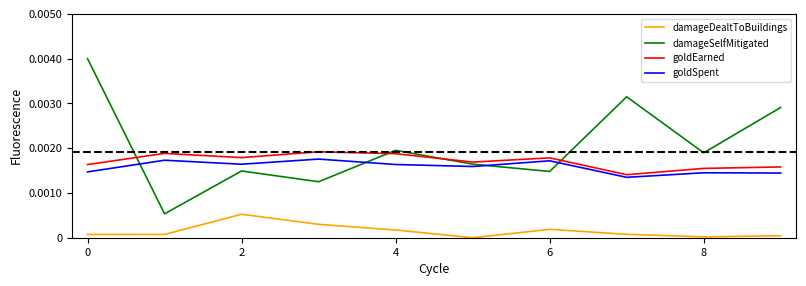

True or false: damageDealtToBuildings and goldEarned cross at least once.

False